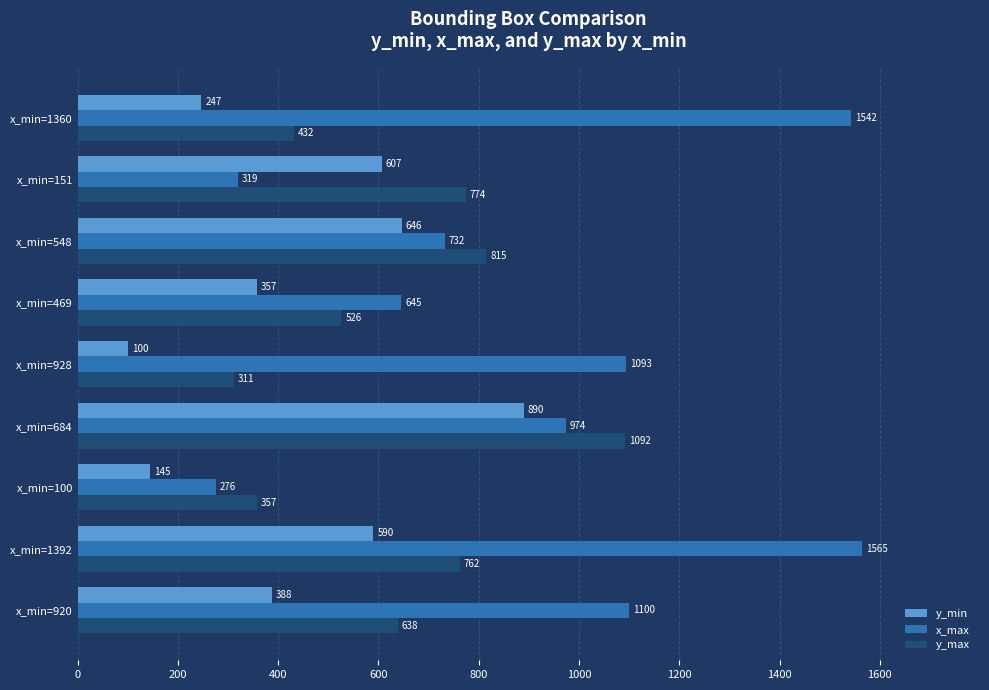

What is the sum of all y_min values?

3970